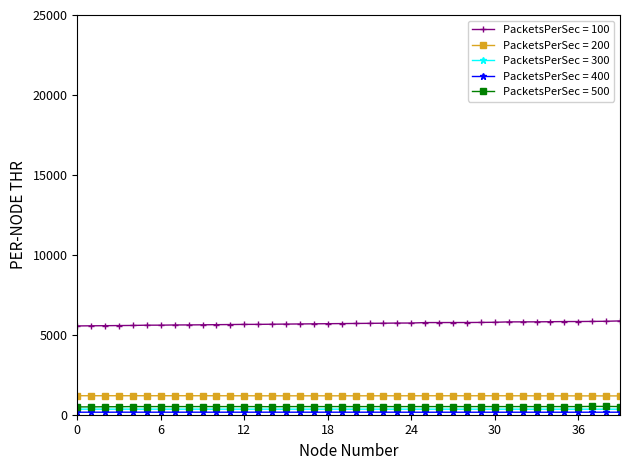

At how many categories does at least one series exceed 2683?

40